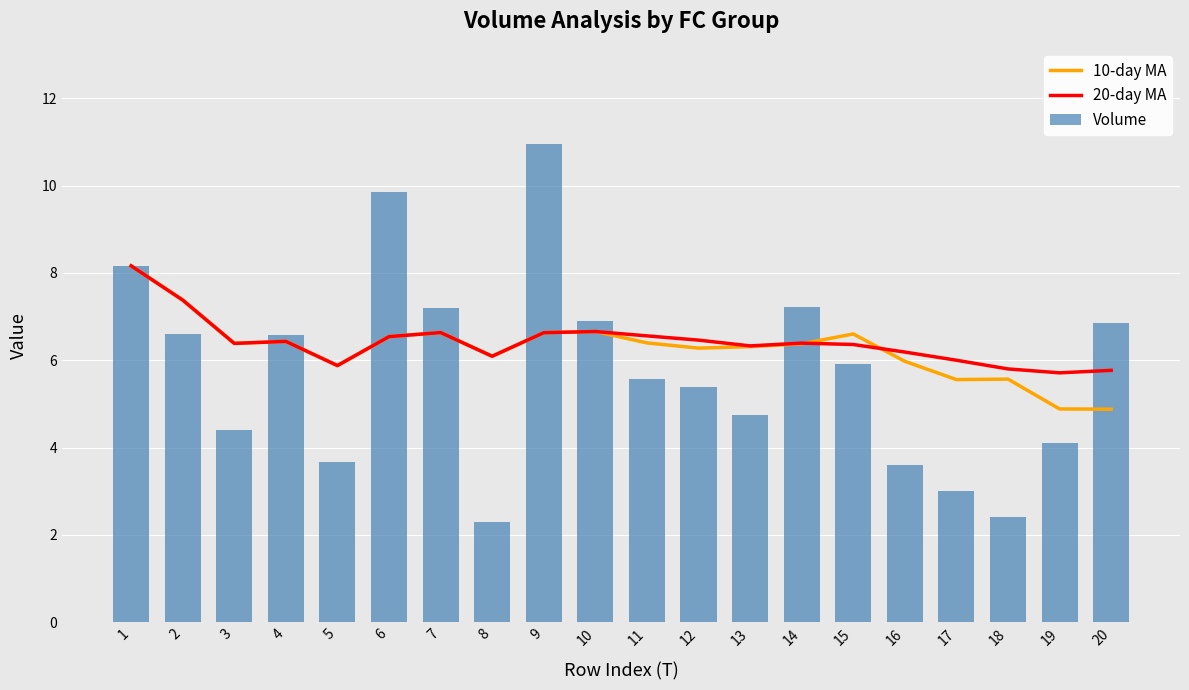

Reading left to right, transcribe all the data shown in this chart.

10-day MA: 8.2	7.4	6.4	6.4	5.9	6.5	6.6	6.1	6.6	6.7	6.4	6.3	6.3	6.4	6.6	6.0	5.6	5.6	4.9	4.9
20-day MA: 8.2	7.4	6.4	6.4	5.9	6.5	6.6	6.1	6.6	6.7	6.6	6.5	6.3	6.4	6.4	6.2	6.0	5.8	5.7	5.8
Volume: 8.2	6.6	4.4	6.6	3.7	9.9	7.2	2.3	10.9	6.9	5.6	5.4	4.7	7.2	5.9	3.6	3.0	2.4	4.1	6.9